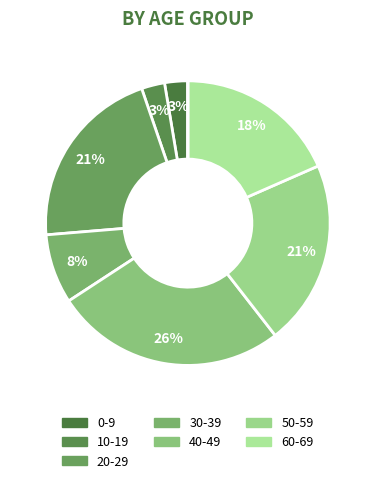

Count the number of slices in the pie.

9